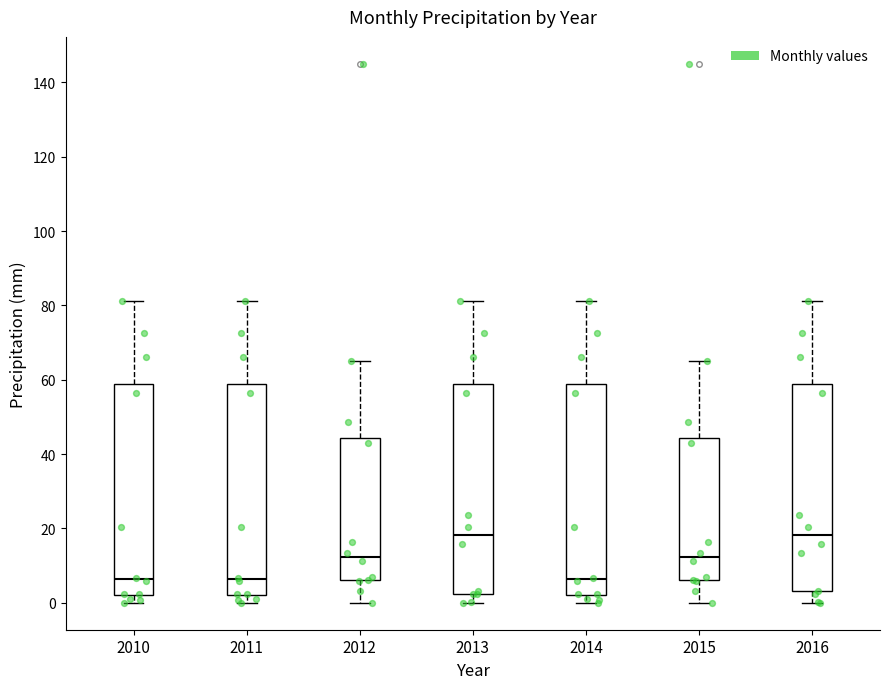

Reading left to right, transcribe this box plot: for each box, give where its median line is, the range the box spans, and where its two whiskers end, as read against the y-axis. The values are not printed on the chart, so give them approximately, as read against the axis.

2010: median 6, box 2 to 58, whiskers 0 to 82
2011: median 6, box 2 to 58, whiskers 0 to 82
2012: median 12, box 6 to 44, whiskers 0 to 66
2013: median 18, box 2 to 58, whiskers 0 to 82
2014: median 6, box 2 to 58, whiskers 0 to 82
2015: median 12, box 6 to 44, whiskers 0 to 66
2016: median 18, box 4 to 58, whiskers 0 to 82